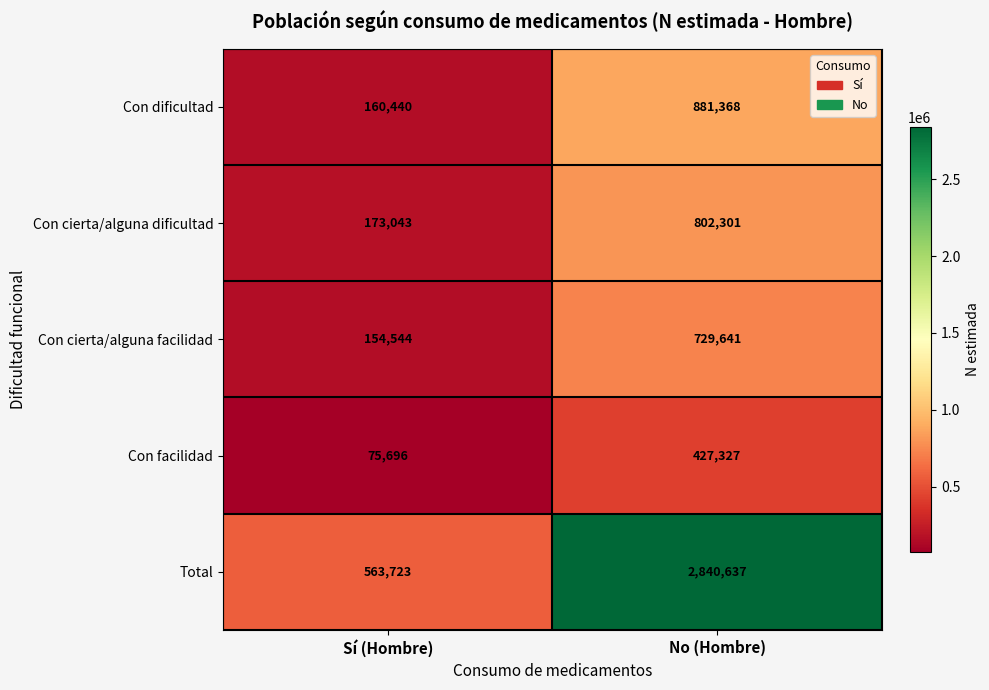

What is the minimum value for Con cierta/alguna dificultad?

173043